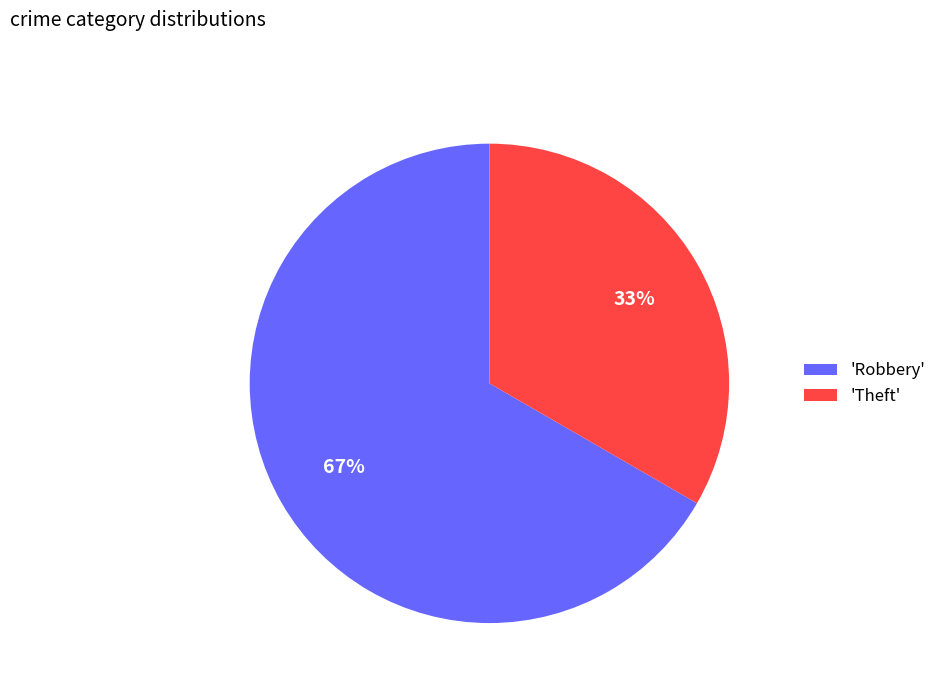

Rank the categories by value from lowest to highest.

'Theft', 'Robbery'